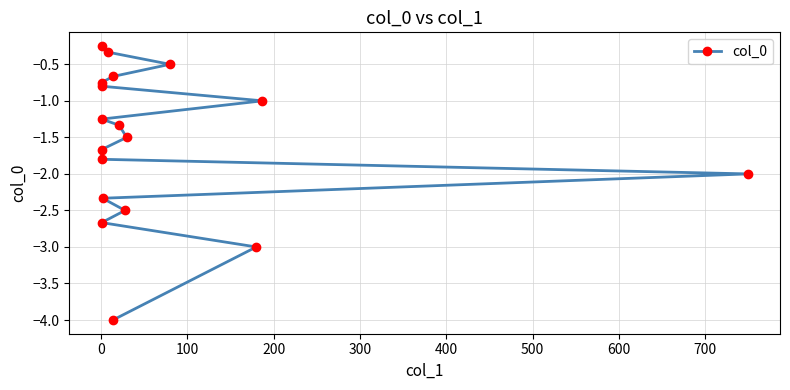

How many lines are shown in the chart?

1